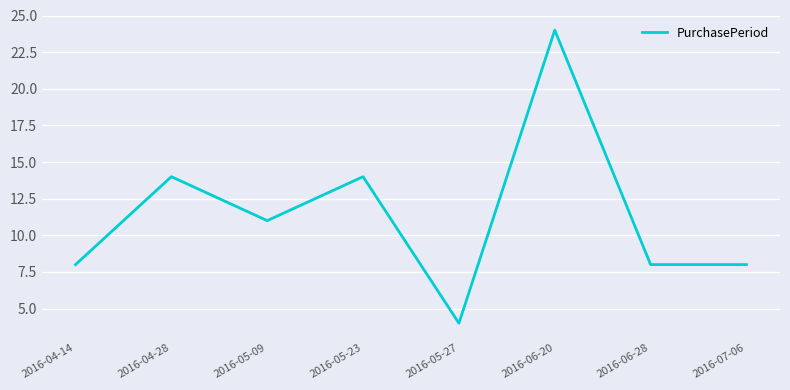

The chart shows a value of 11 at 2016-06-20. True or false?

False